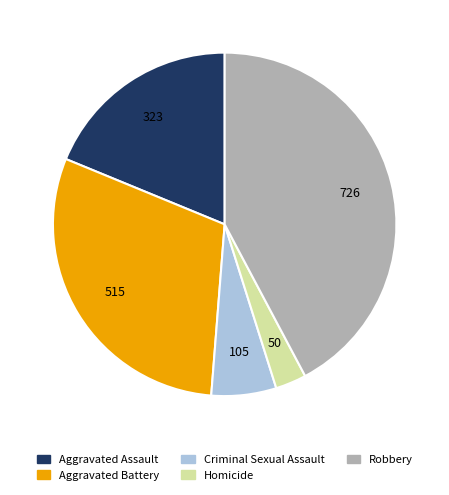

Combined, do Aggravated Battery and Aggravated Assault account for over 50%?

No